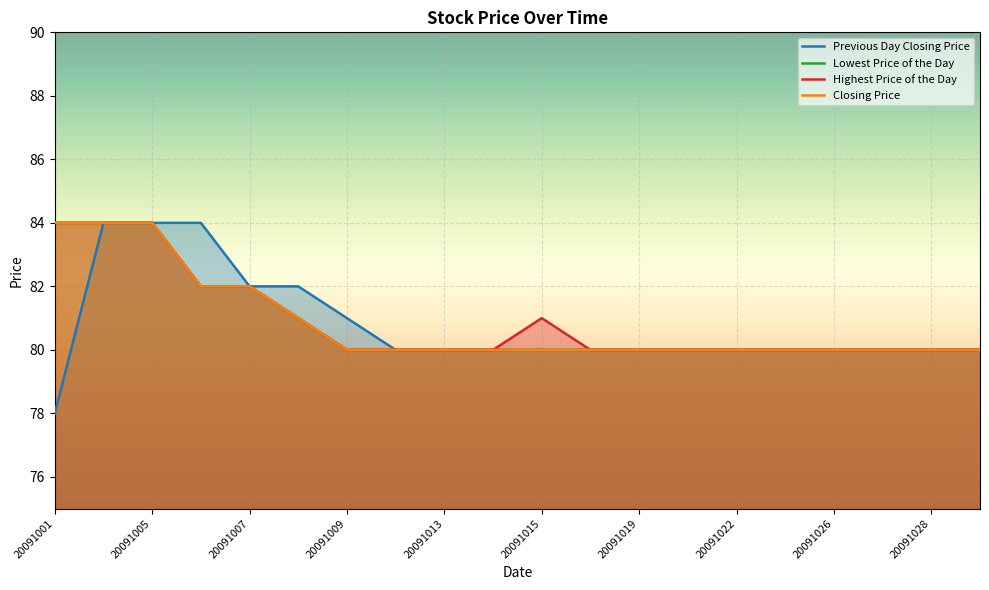

Reading left to right, transcribe all the data shown in this chart.

Previous Day Closing Price: 78	84	84	84	82	82	81	80	80	80	80	80	80	80	80	80	80	80	80	80
Lowest Price of the Day: 84	84	84	82	82	81	80	80	80	80	80	80	80	80	80	80	80	80	80	80
Highest Price of the Day: 84	84	84	82	82	81	80	80	80	80	81	80	80	80	80	80	80	80	80	80
Closing Price: 84	84	84	82	82	81	80	80	80	80	80	80	80	80	80	80	80	80	80	80